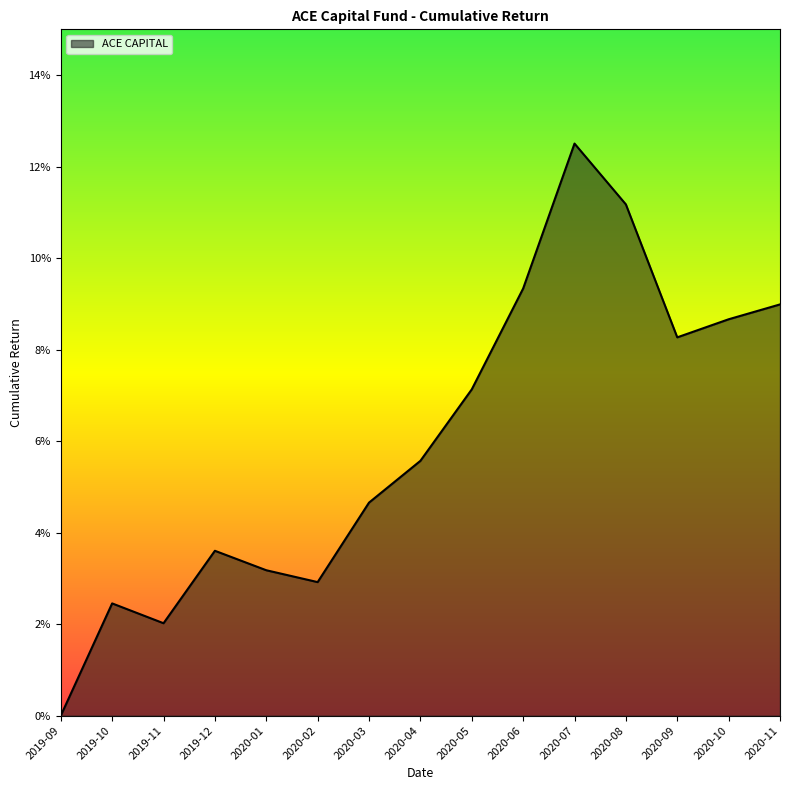

Where is the data nearest to the value 0?

2019-09